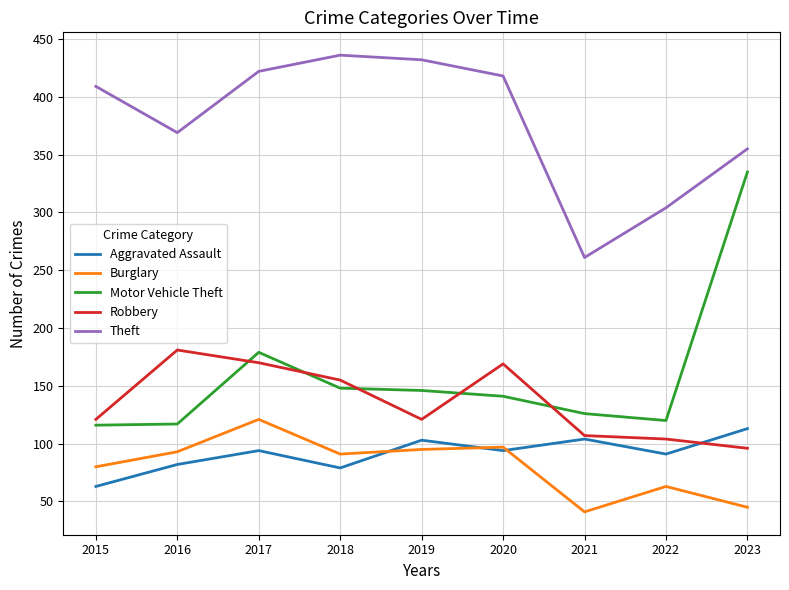

Where is Motor Vehicle Theft nearest to the value 225?

2017